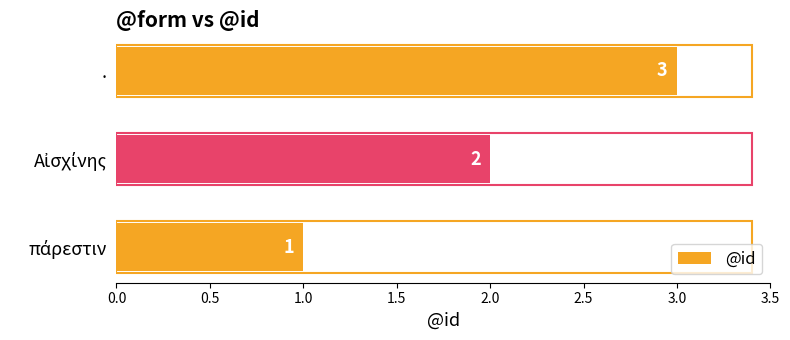

Count the values in the range 1 to 3.

3